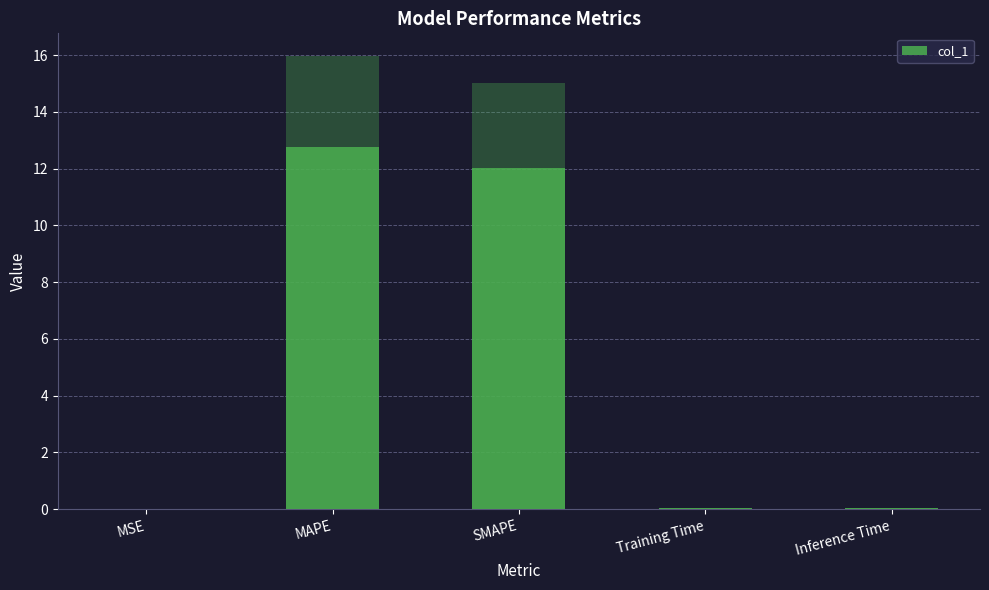

Is it true that the value at Inference Time is 0.0?

False